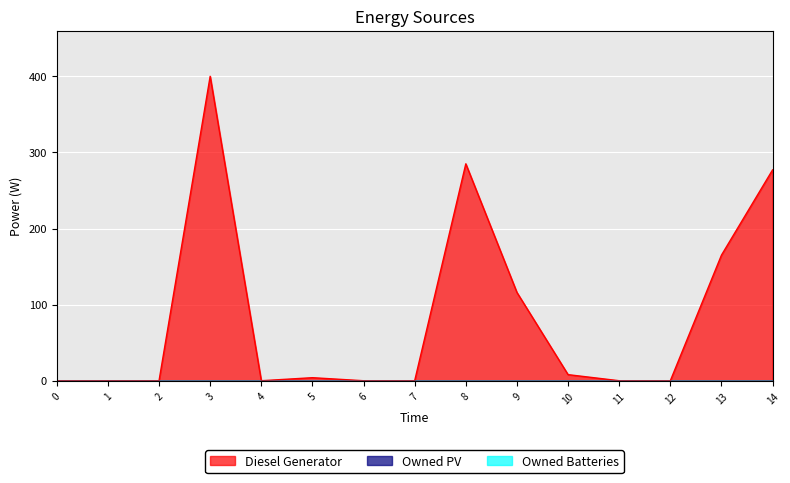

True or false: Diesel Generator and Owned Batteries intersect in this chart.

False